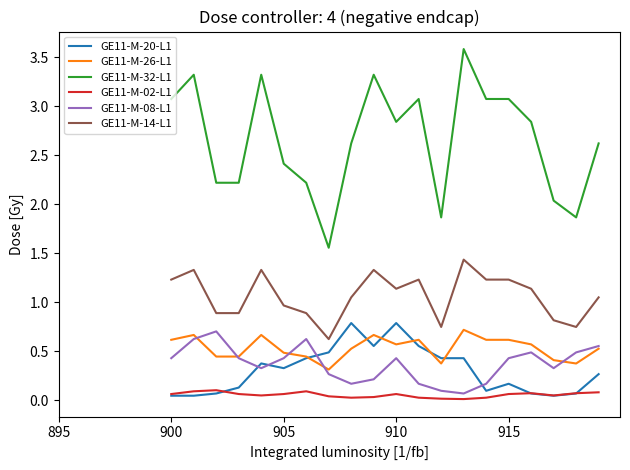

Which series has the widest spread of values?

GE11-M-32-L1